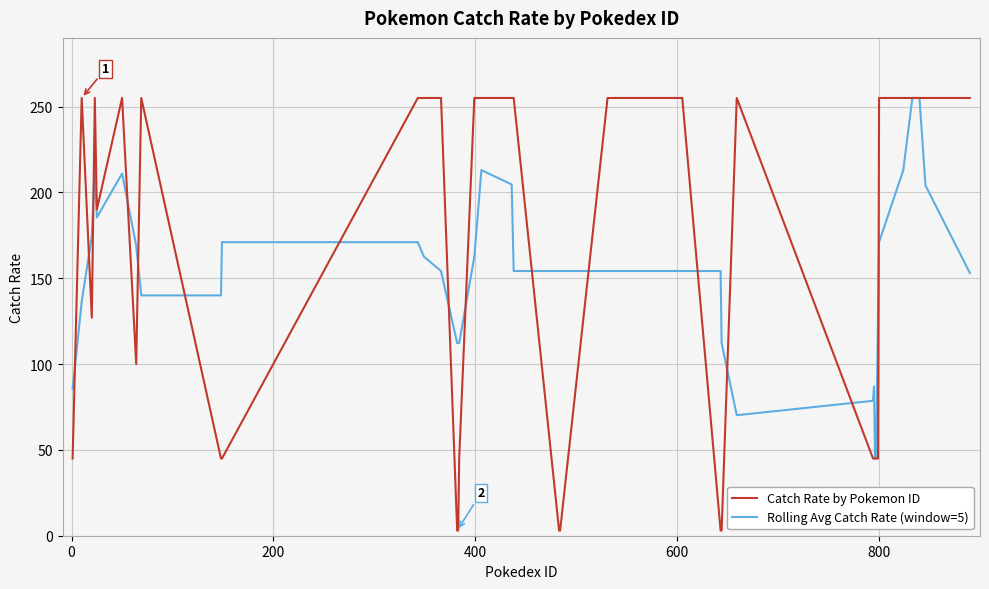

True or false: Rolling Avg Catch Rate (window=5) and Catch Rate by Pokemon ID cross at least once.

True